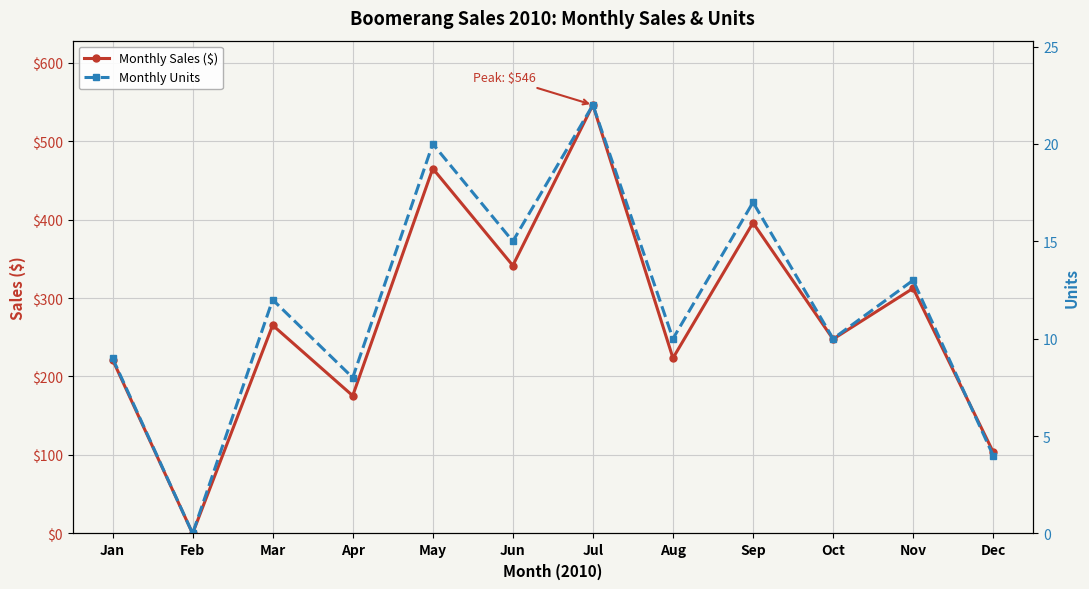

What is the value of the Monthly Sales ($) point at the 11th from the left?

312.4